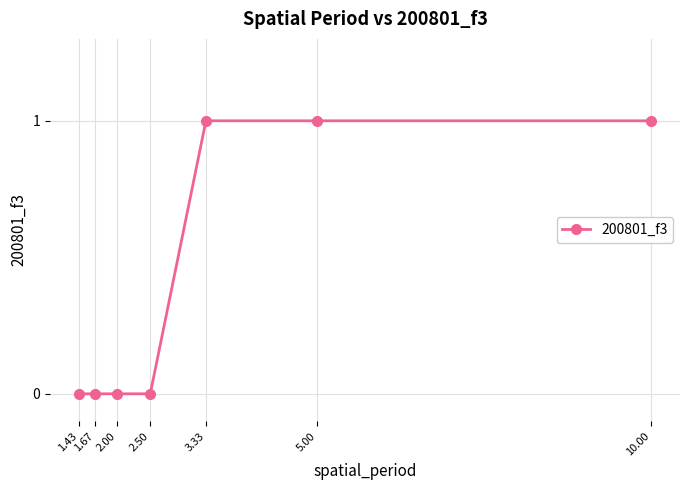

Reading left to right, what are all the values shown in this chart?

1.43=0	1.67=0	2.00=0	2.50=0	3.33=1	5.00=1	10.00=1